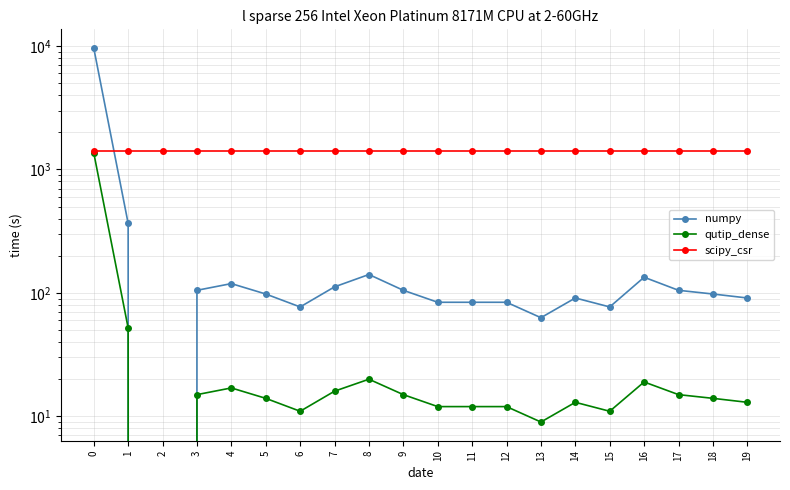

Reading left to right, extract all data points from this chart.

numpy: 0=9633	1=366	2=0	3=105	4=119	5=98	6=77	7=112	8=141	9=105	10=84	11=84	12=84	13=63	14=91	15=77	16=134	17=105	18=98	19=91
qutip_dense: 0=1365	1=52	2=0	3=15	4=17	5=14	6=11	7=16	8=20	9=15	10=12	11=12	12=12	13=9	14=13	15=11	16=19	17=15	18=14	19=13
scipy_csr: 0=1417	1=1417	2=1417	3=1417	4=1417	5=1417	6=1417	7=1417	8=1417	9=1417	10=1417	11=1417	12=1417	13=1417	14=1417	15=1417	16=1417	17=1417	18=1417	19=1417